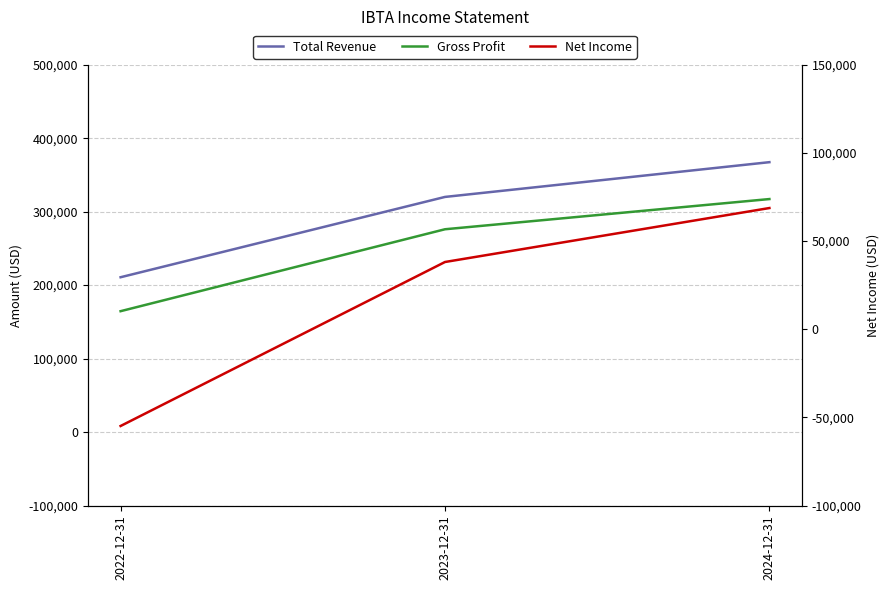

What is the sum of the Net Income values at 2023-12-31 and 2024-12-31?

106800